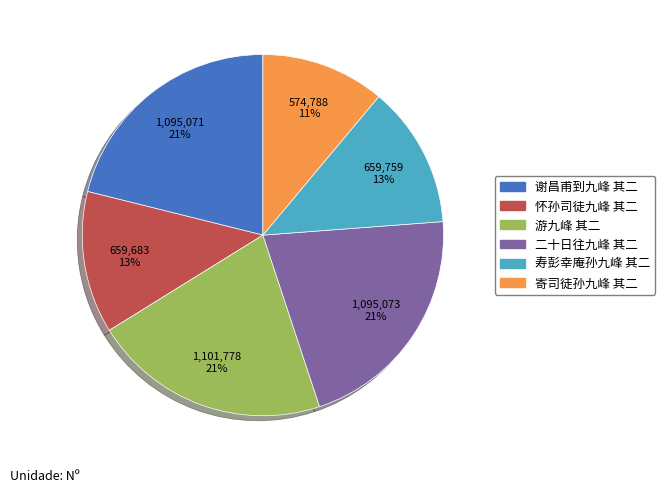

Approximately how many times larger is the value at 二十日往九峰 其二 compared to 谢昌甫到九峰 其二?

1.0